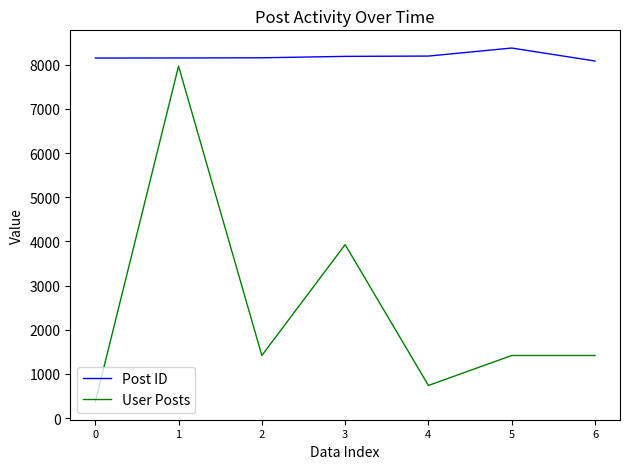

True or false: Post ID and User Posts intersect in this chart.

False